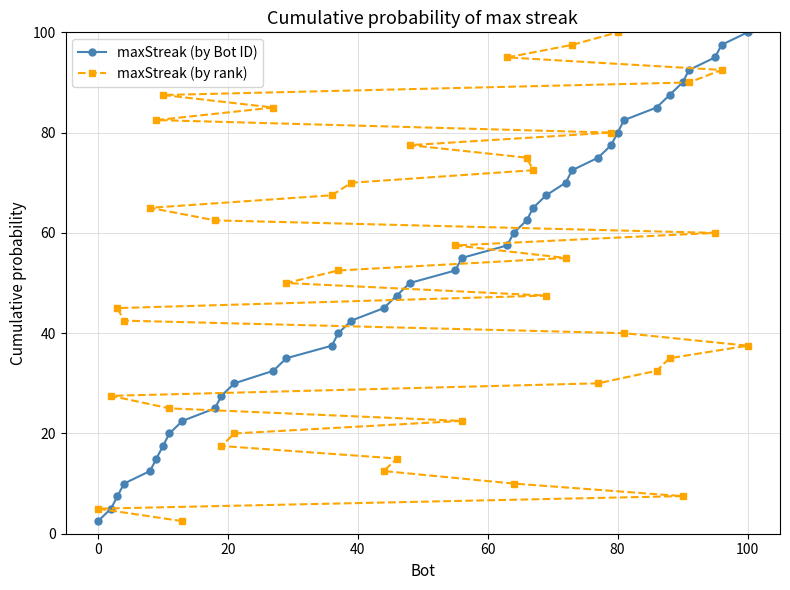

How many data points in maxStreak (by Bot ID) are less than 52?

20